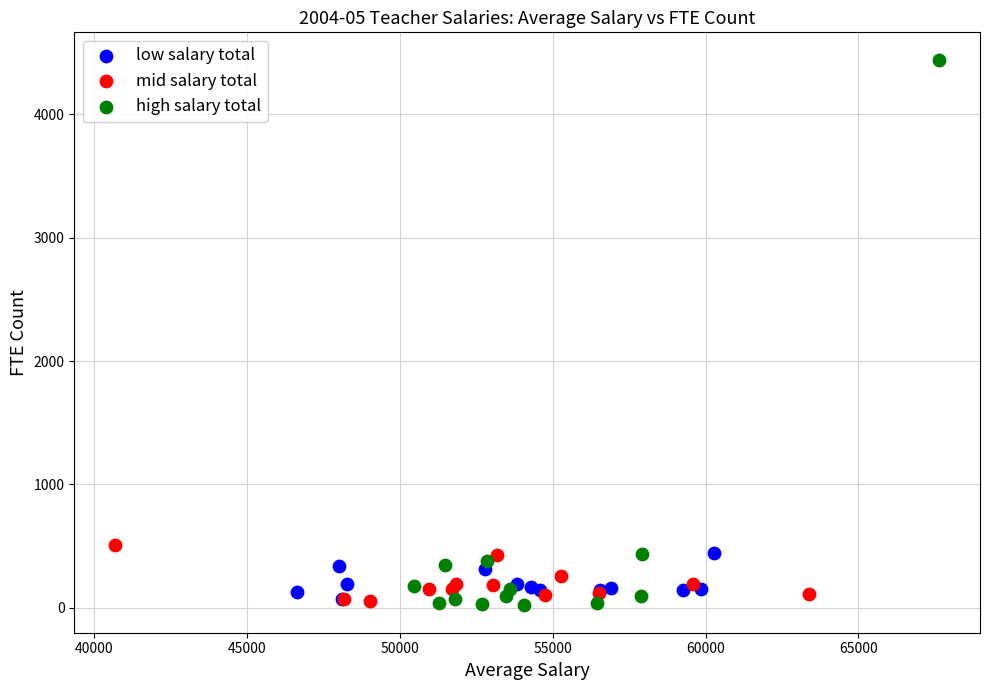

What are all the series names shown in the legend?

low salary total, mid salary total, high salary total